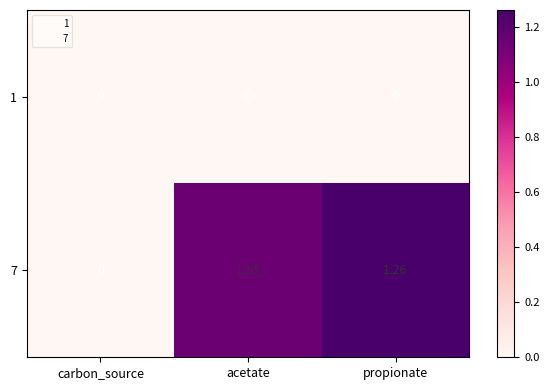

At which category does the chart reach its peak across all series?

propionate